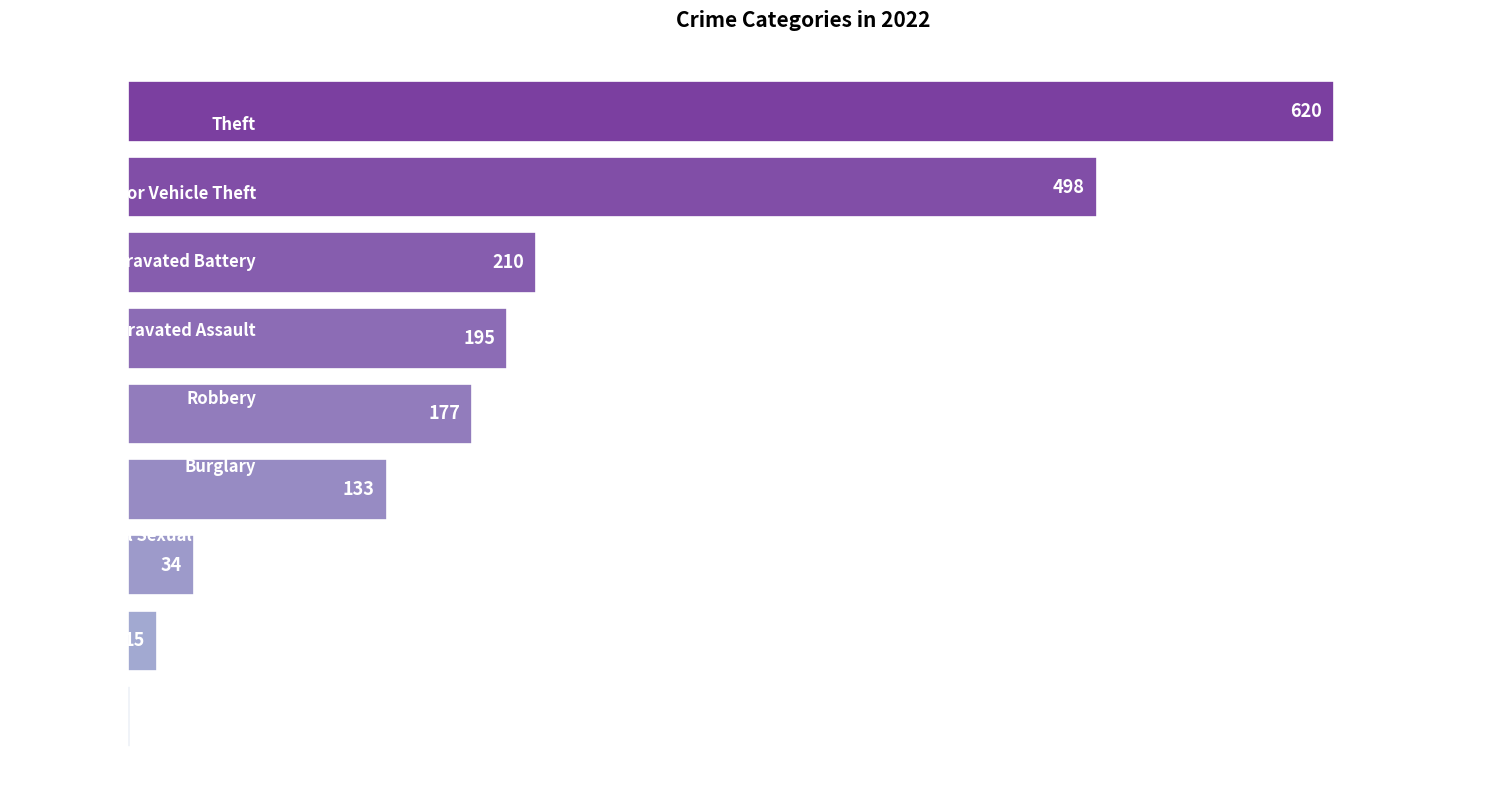

What is the sum of all values?

1883